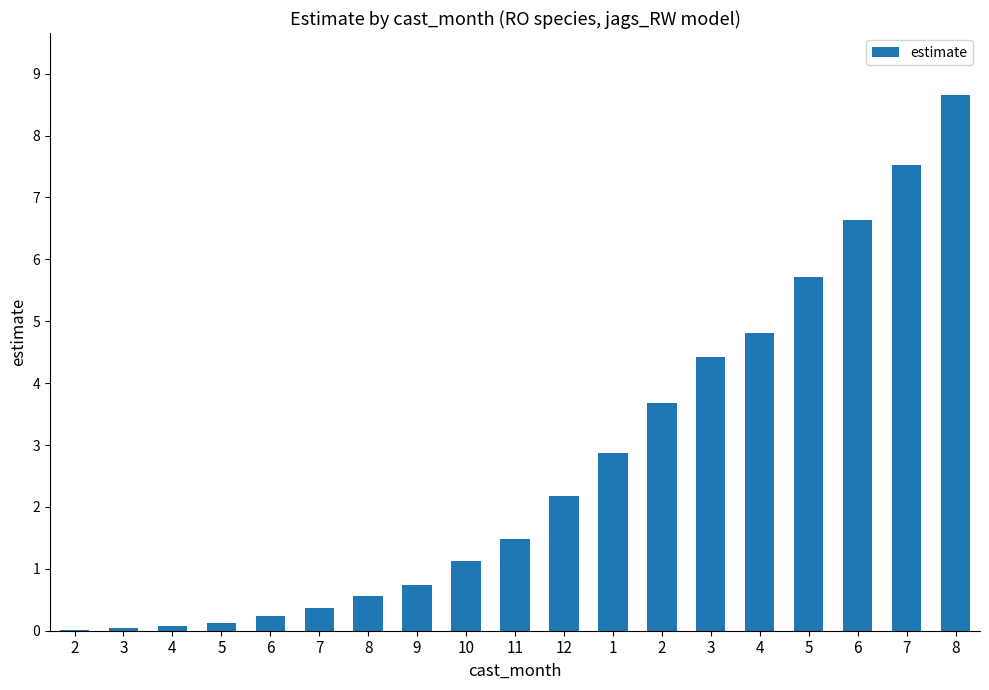

How many series are shown in this chart?

1